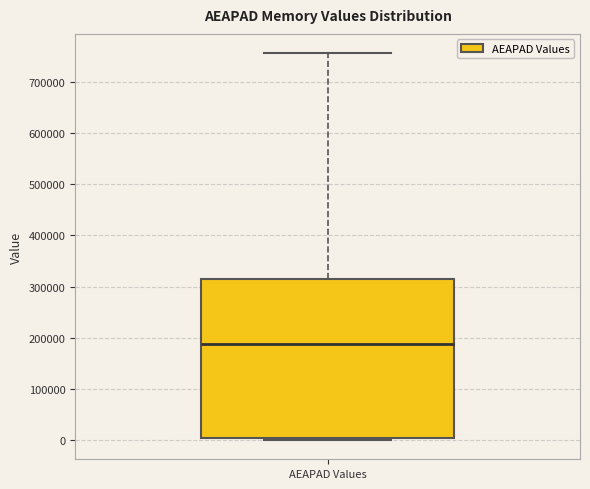

Transcribe this box plot: give where the median line is, the range the box spans, and where the two whiskers end, as read against the y-axis. The values are not printed on the chart, so give them approximately, as read against the axis.

median 190000, box 0 to 310000, whiskers 0 (just below the box's lower edge) to 760000